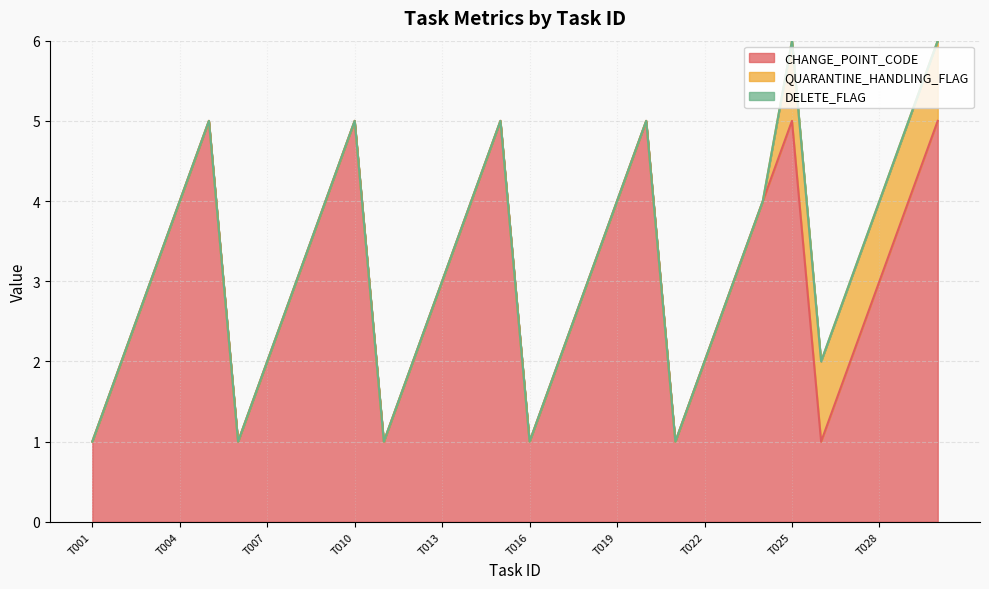

Reading left to right, transcribe all the data shown in this chart.

CHANGE_POINT_CODE: 1	2	3	4	5	1	2	3	4	5	1	2	3	4	5	1	2	3	4	5	1	2	3	4	5	1	2	3	4	5
QUARANTINE_HANDLING_FLAG: 0	0	0	0	0	0	0	0	0	0	0	0	0	0	0	0	0	0	0	0	0	0	0	0	1	1	1	1	1	1
DELETE_FLAG: 0	0	0	0	0	0	0	0	0	0	0	0	0	0	0	0	0	0	0	0	0	0	0	0	0	0	0	0	0	0